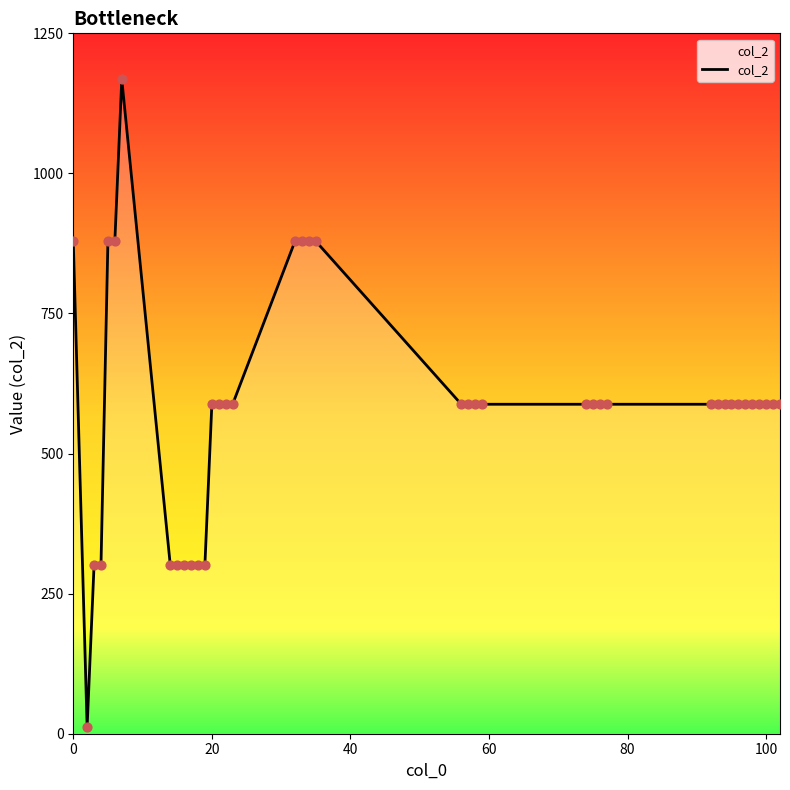

What is the difference between the maximum and minimum values?

1156